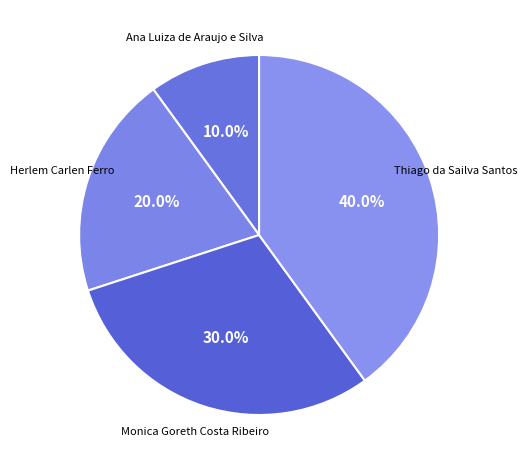

The Ana Luiza de Araujo e Silva slice represents 22% of the pie. True or false?

False